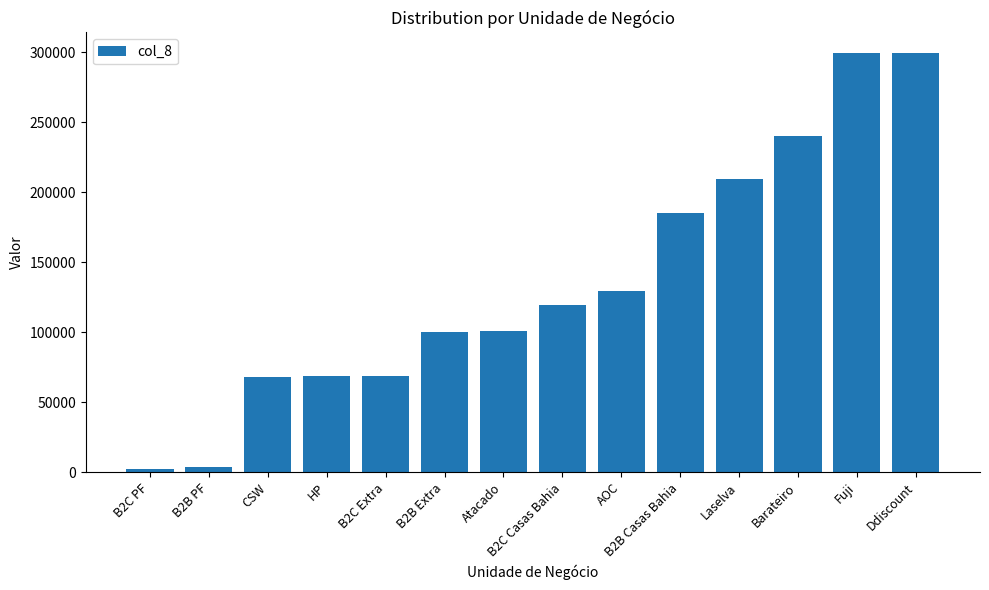

What is the difference between the maximum and minimum values?

296887